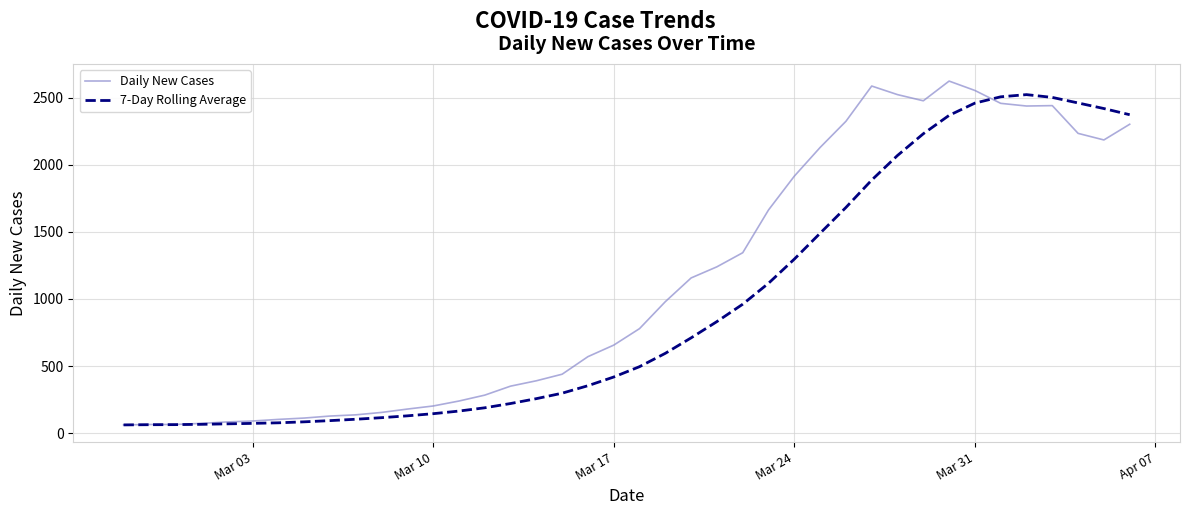

Which series has the largest total across all categories?

Daily New Cases